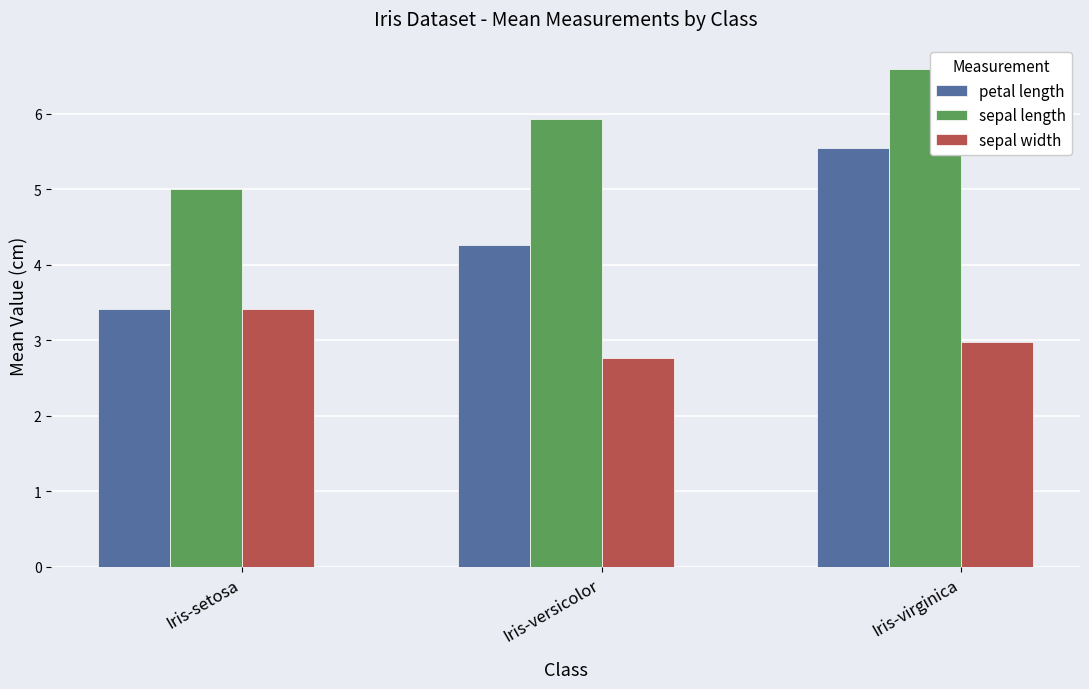

List the labels in order of sepal length value, largest first.

Iris-virginica, Iris-versicolor, Iris-setosa